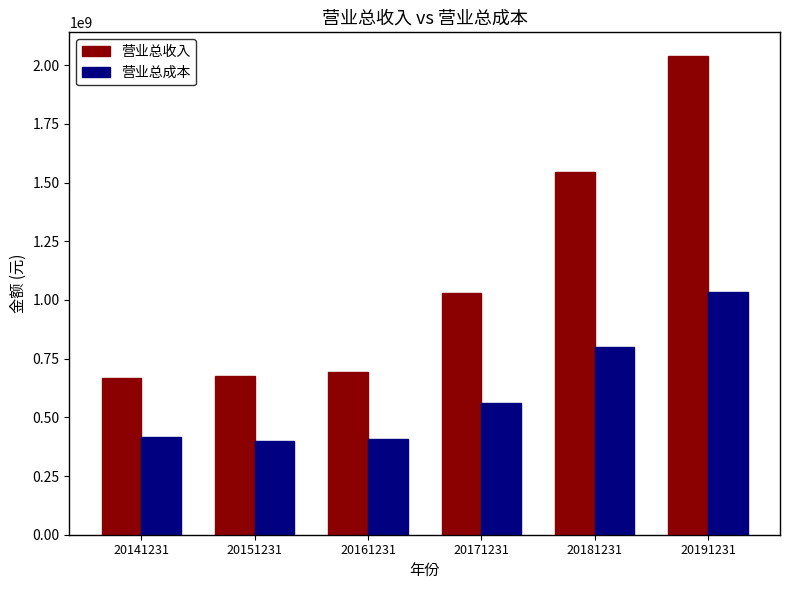

What is the greatest value displayed?

2038106159.9